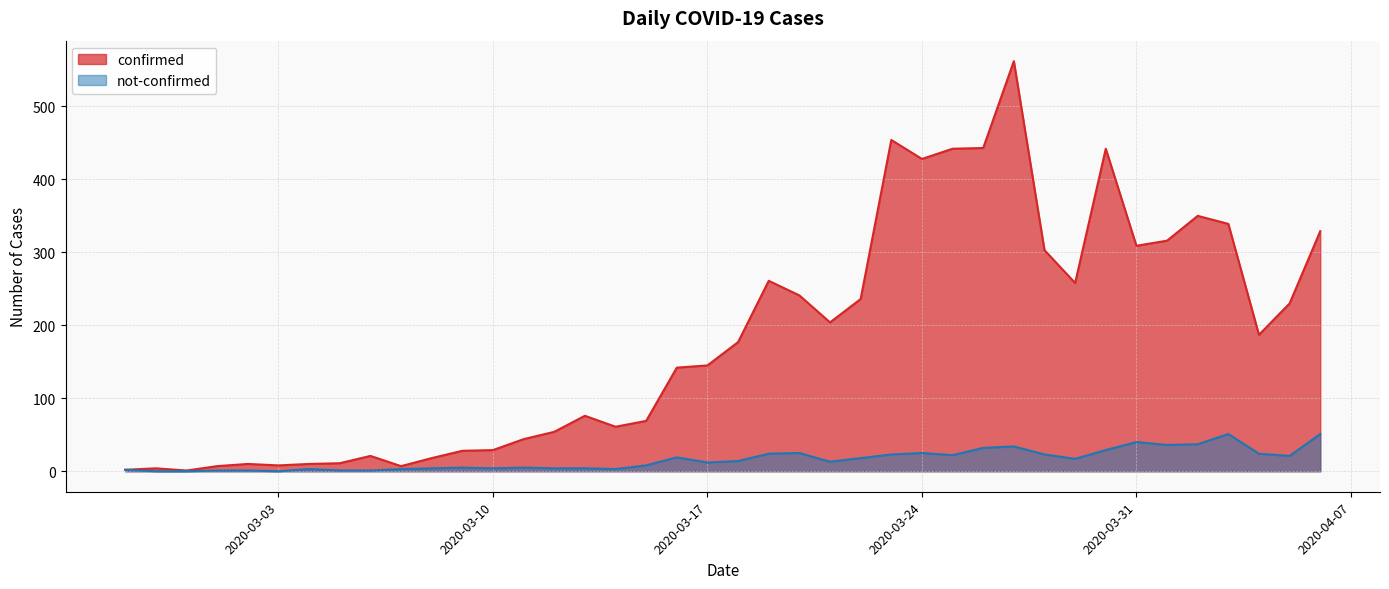

Reading left to right, extract all data points from this chart.

confirmed: 2020-02-27=2	2020-02-28=4	2020-02-29=1	2020-03-01=7	2020-03-02=10	2020-03-03=8	2020-03-04=10	2020-03-05=11	2020-03-06=21	2020-03-07=7	2020-03-08=18	2020-03-09=28	2020-03-10=29	2020-03-11=44	2020-03-12=54	2020-03-13=76	2020-03-14=61	2020-03-15=69	2020-03-16=142	2020-03-17=145	2020-03-18=177	2020-03-19=261	2020-03-20=241	2020-03-21=204	2020-03-22=236	2020-03-23=454	2020-03-24=428	2020-03-25=442	2020-03-26=443	2020-03-27=562	2020-03-28=303	2020-03-29=258	2020-03-30=442	2020-03-31=309	2020-04-01=316	2020-04-02=350	2020-04-03=339	2020-04-04=187	2020-04-05=230	2020-04-06=329
not-confirmed: 2020-02-27=2	2020-02-28=0	2020-02-29=0	2020-03-01=1	2020-03-02=1	2020-03-03=0	2020-03-04=3	2020-03-05=1	2020-03-06=1	2020-03-07=3	2020-03-08=4	2020-03-09=5	2020-03-10=4	2020-03-11=5	2020-03-12=4	2020-03-13=4	2020-03-14=3	2020-03-15=8	2020-03-16=19	2020-03-17=12	2020-03-18=14	2020-03-19=24	2020-03-20=25	2020-03-21=13	2020-03-22=18	2020-03-23=23	2020-03-24=25	2020-03-25=22	2020-03-26=32	2020-03-27=34	2020-03-28=23	2020-03-29=17	2020-03-30=29	2020-03-31=40	2020-04-01=36	2020-04-02=37	2020-04-03=51	2020-04-04=24	2020-04-05=21	2020-04-06=51